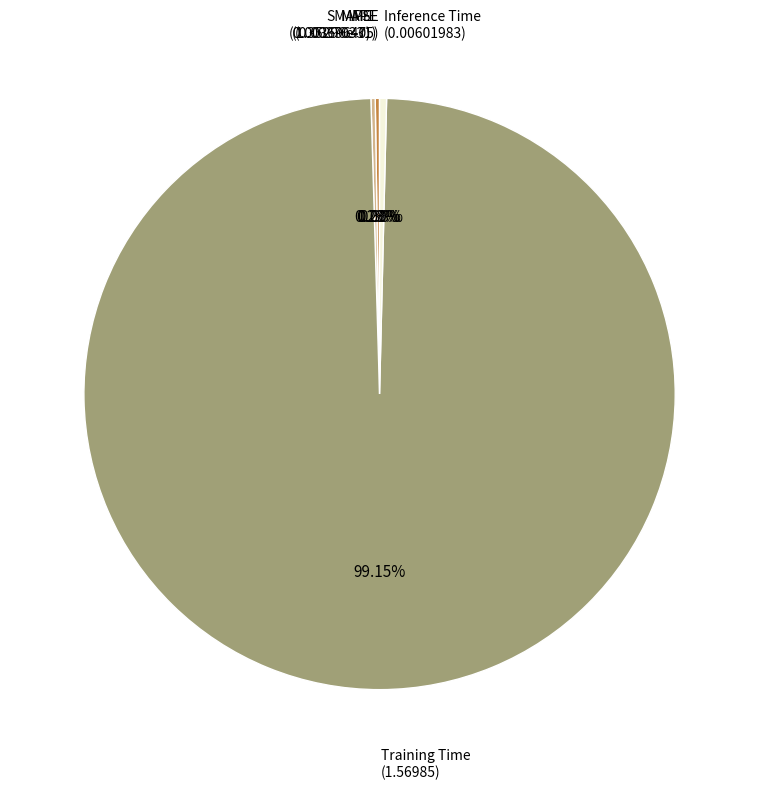

Is there a majority slice in this chart?

Yes